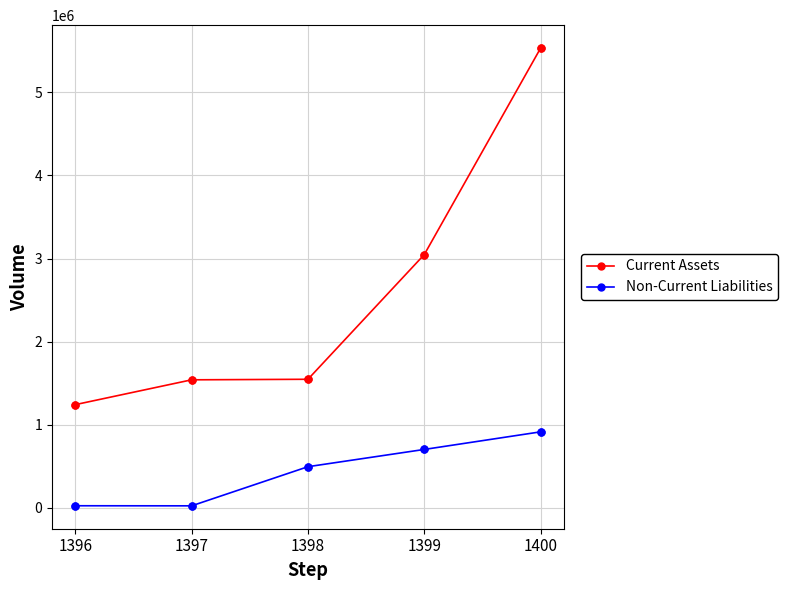

Which series has the widest spread of values?

Current Assets